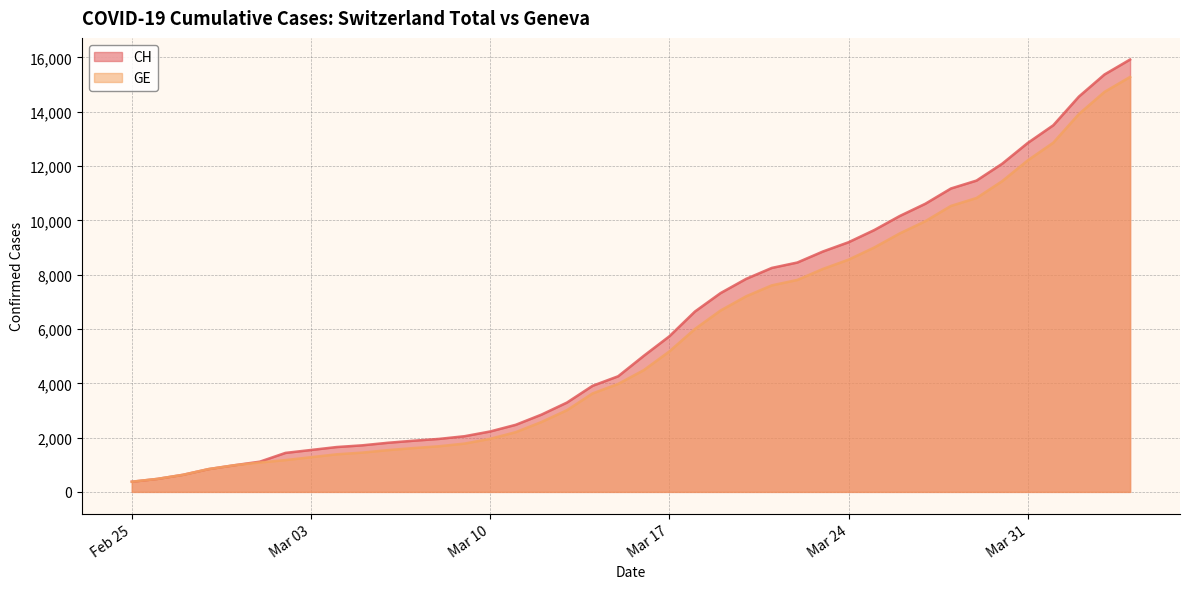

True or false: CH has more than 0 interior local peaks.

False